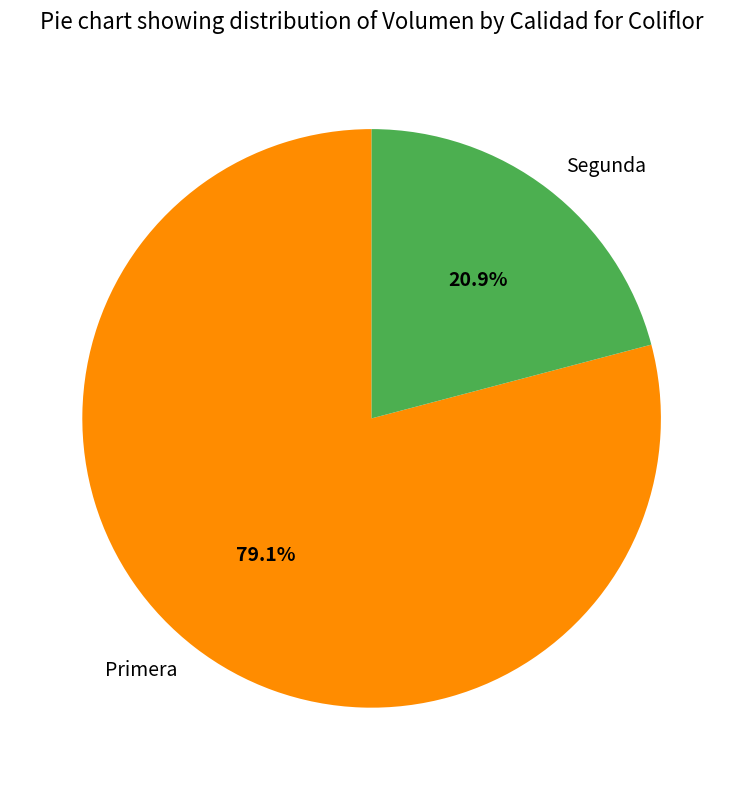

The Primera slice represents 93% of the pie. True or false?

False